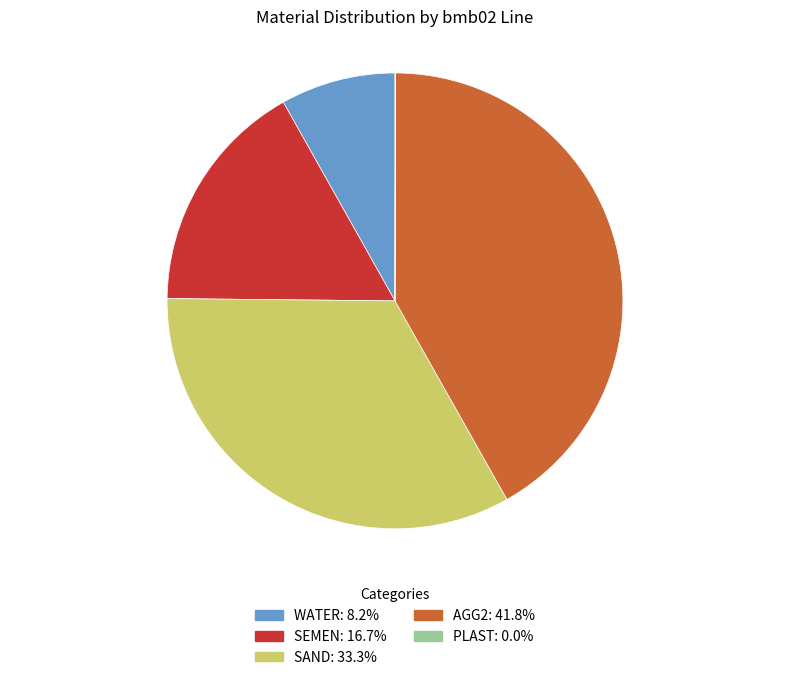

Which slice is the largest?

AGG2